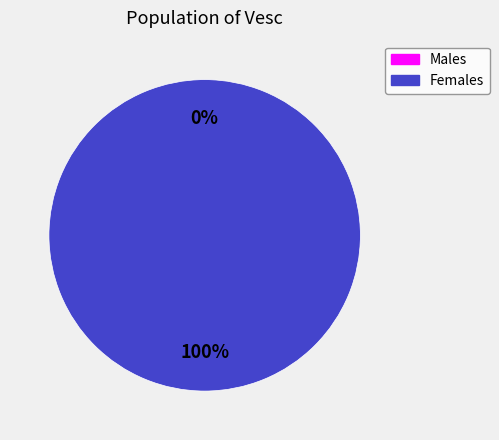

To the nearest percent, what percentage of the pie is 1611094714?

100%